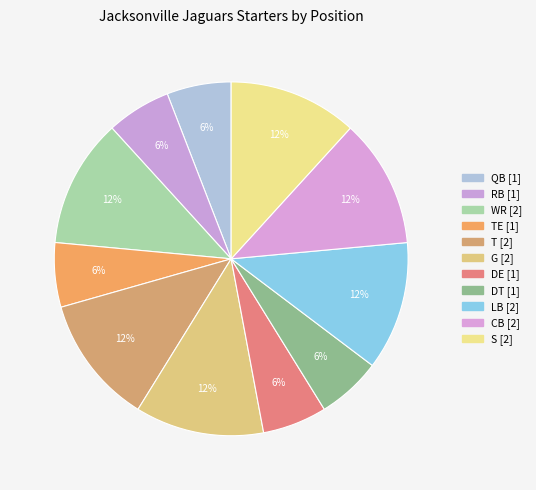

How many segments does this pie chart have?

11